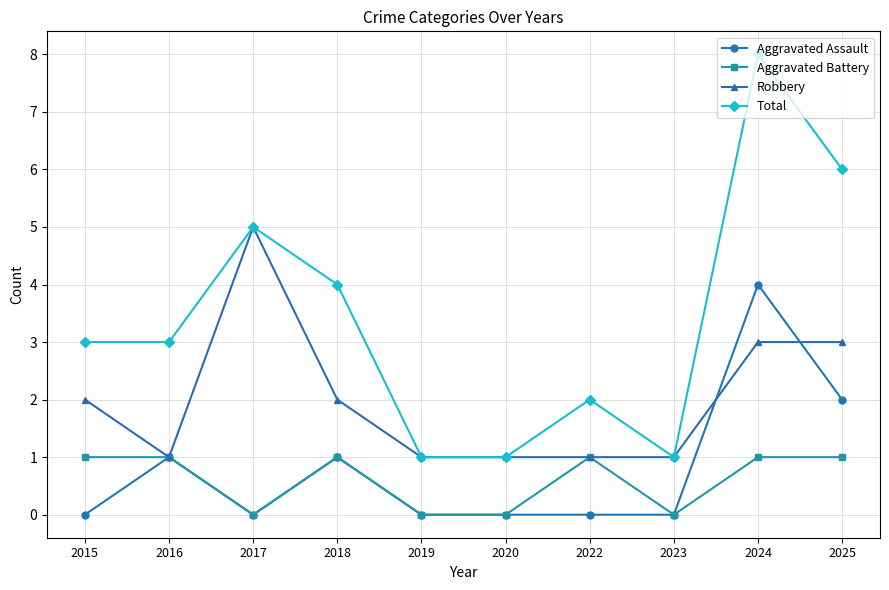

Is it true that Total equals 1 at 2022?

False